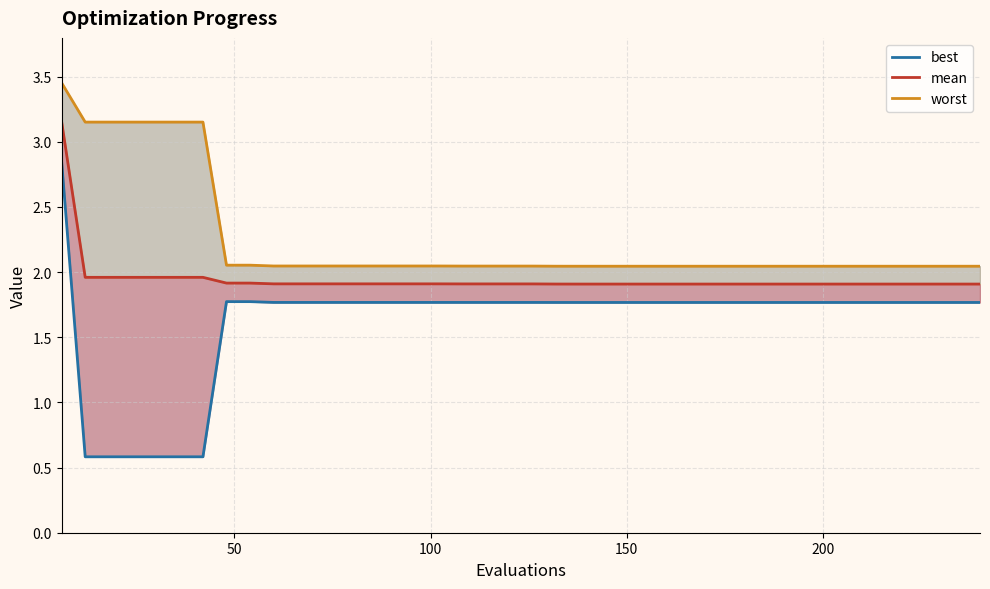

What is the difference between the maximum and second lowest values in the worst series?

1.4